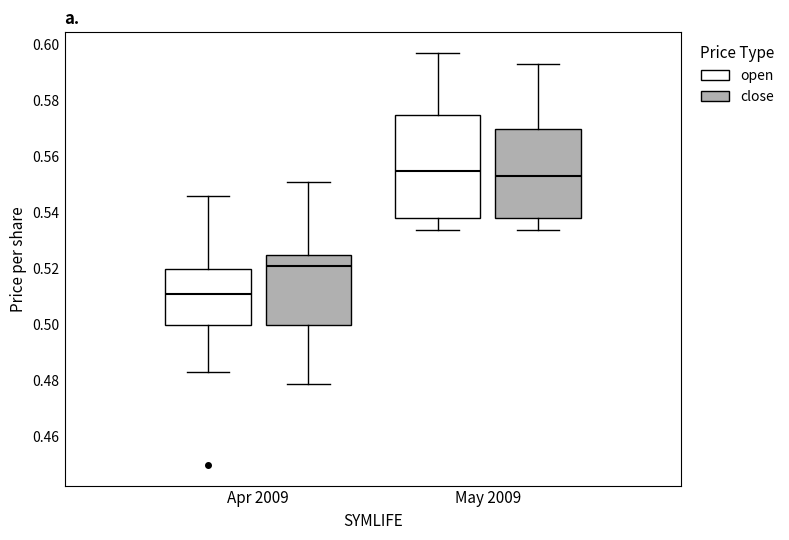

Comparing the boxes themselves (not the whiskers), which one is the tallest?

May 2009 (open)